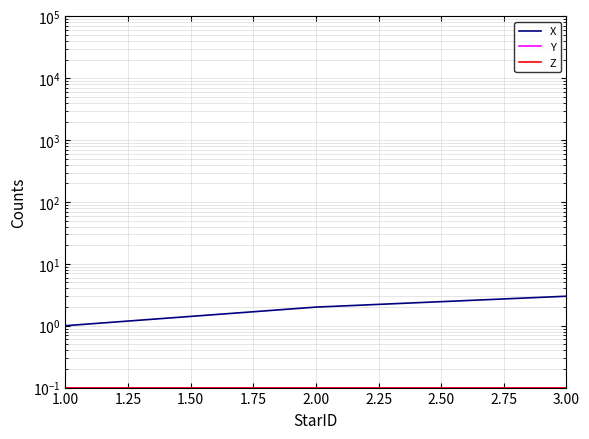

True or false: Z has a value of 0.1 at 1.00.

True